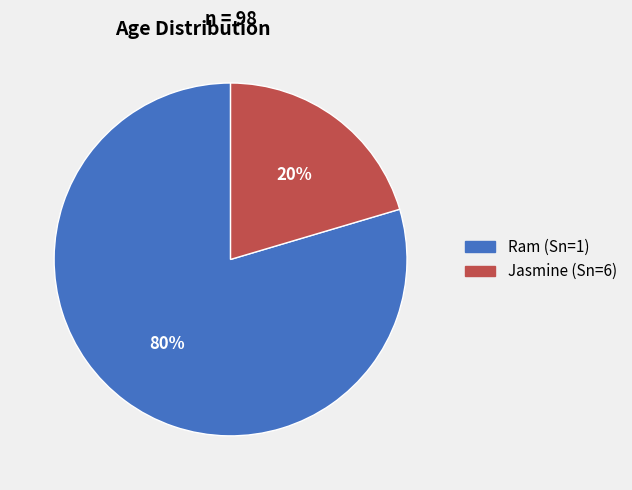

Is there a majority slice in this chart?

Yes